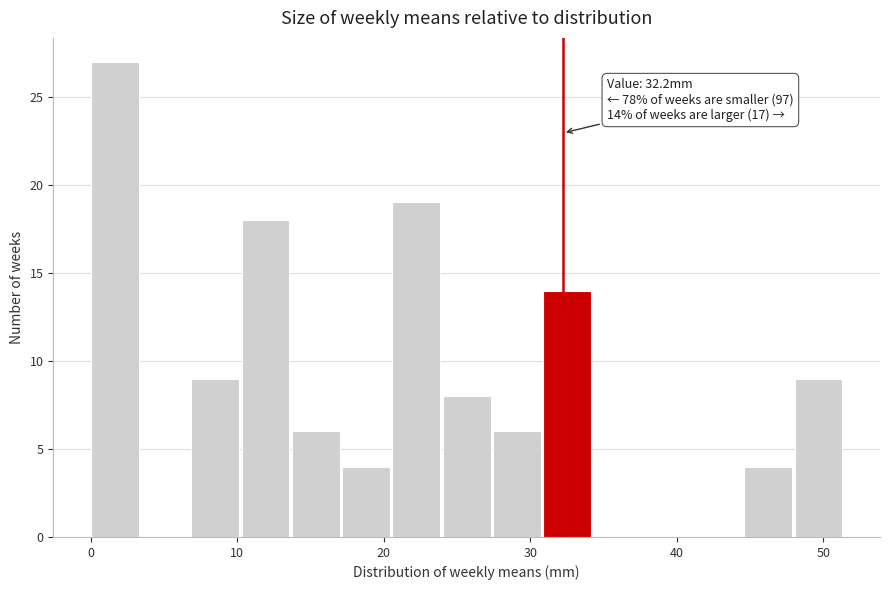

Around what value on the x-axis is the tallest bar? Give the approximate position of its centre, as read against the axis.

2